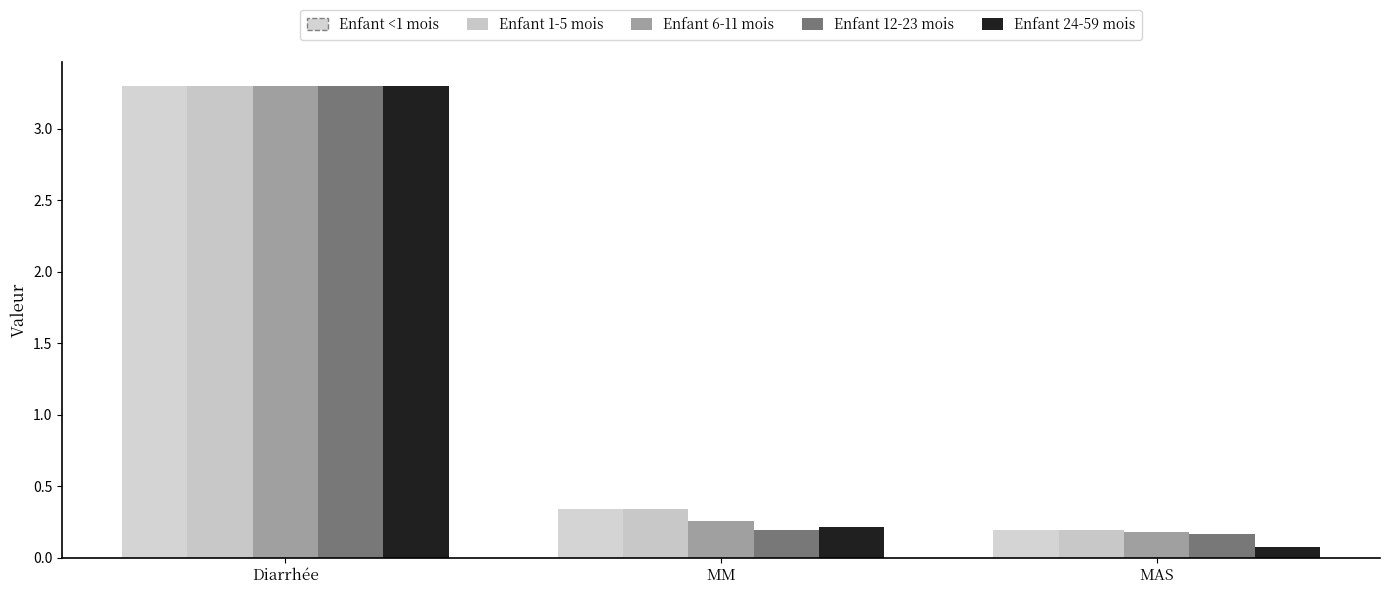

What is the minimum value shown in the chart?

0.1